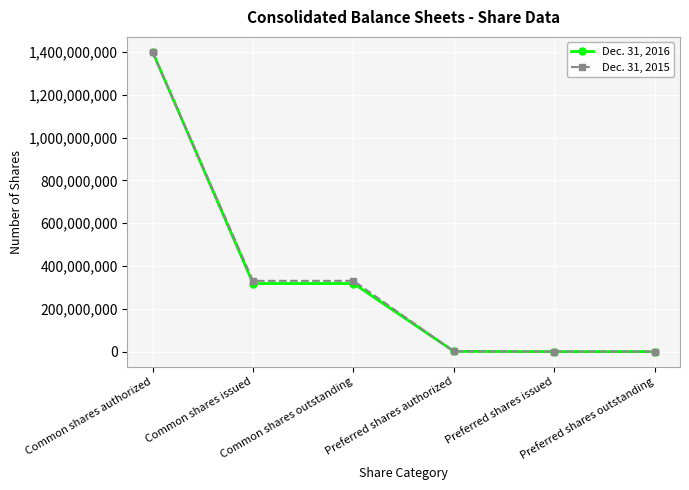

What is the label of the 1st point from the left?

Common shares authorized